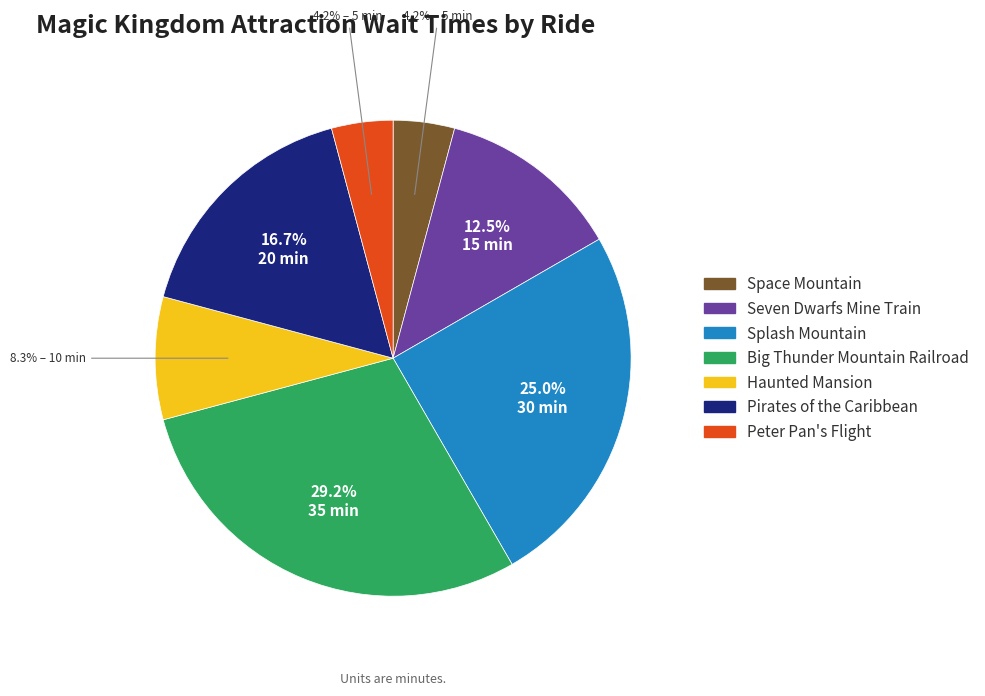

What is the largest slice in the pie chart?

Big Thunder Mountain Railroad